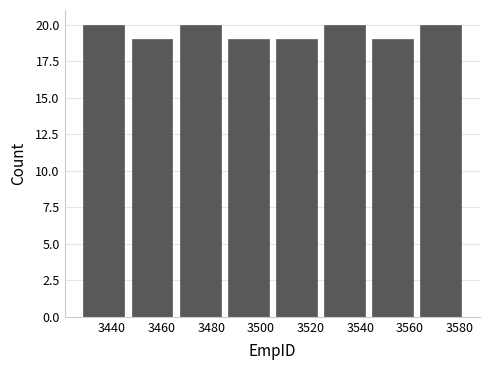

Reading left to right, list every bar in this chart as the range it spans on the x-axis followed by its height. Neither the bar edges nor the heights are printed on the chart, so give them approximately, as read against the axes.

3428 to 3446: 20
3446 to 3466: 19
3466 to 3486: 20
3486 to 3504: 19
3504 to 3524: 19
3524 to 3544: 20
3544 to 3562: 19
3562 to 3582: 20